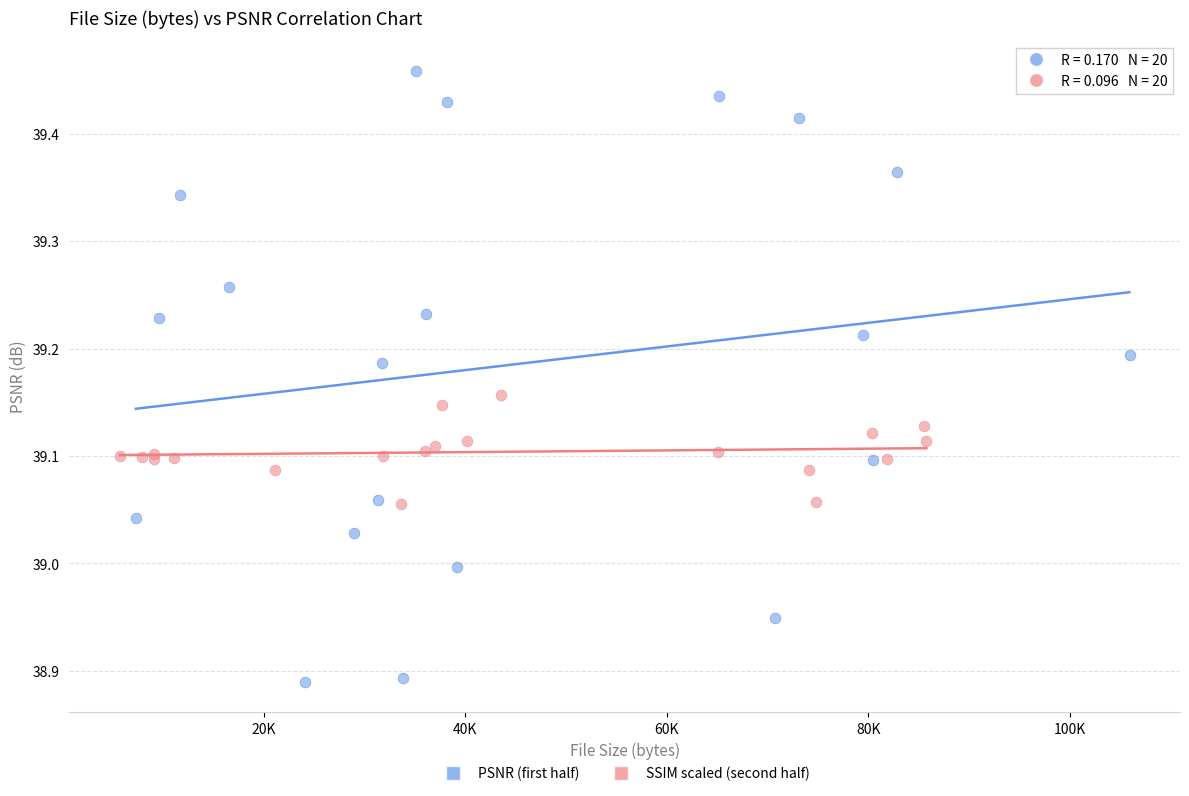

Which series has the widest spread of Y values?

PSNR (first half)